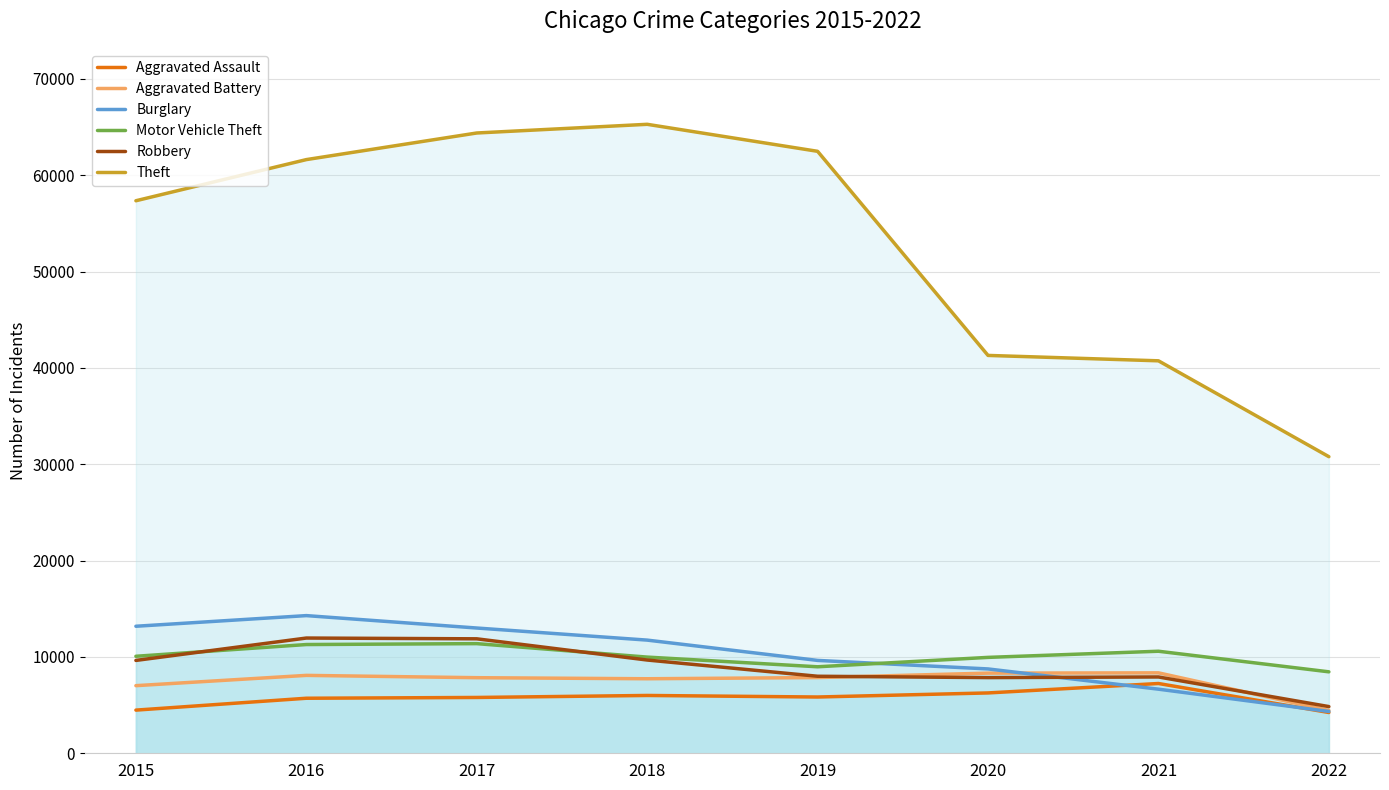

What is the total value across all series at 2020?

82438